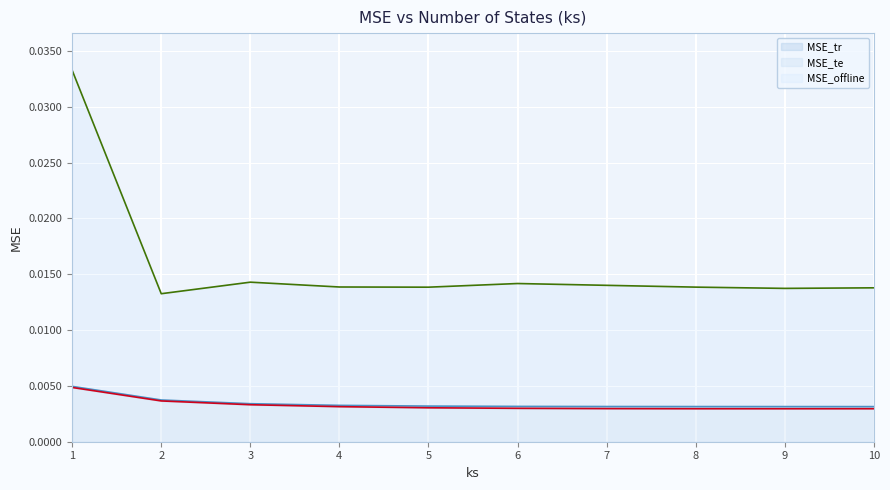

At 4, list the series in order from largest to smallest.

MSE_offline, MSE_tr, MSE_te